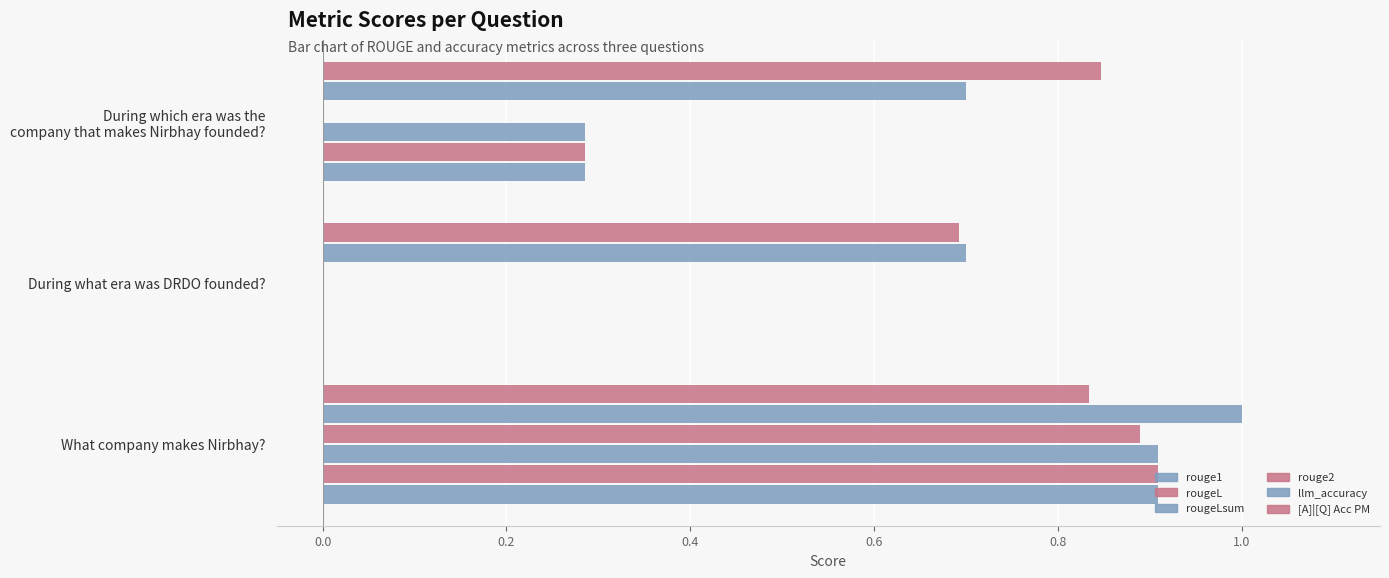

How many data points in rougeL are above 0?

2